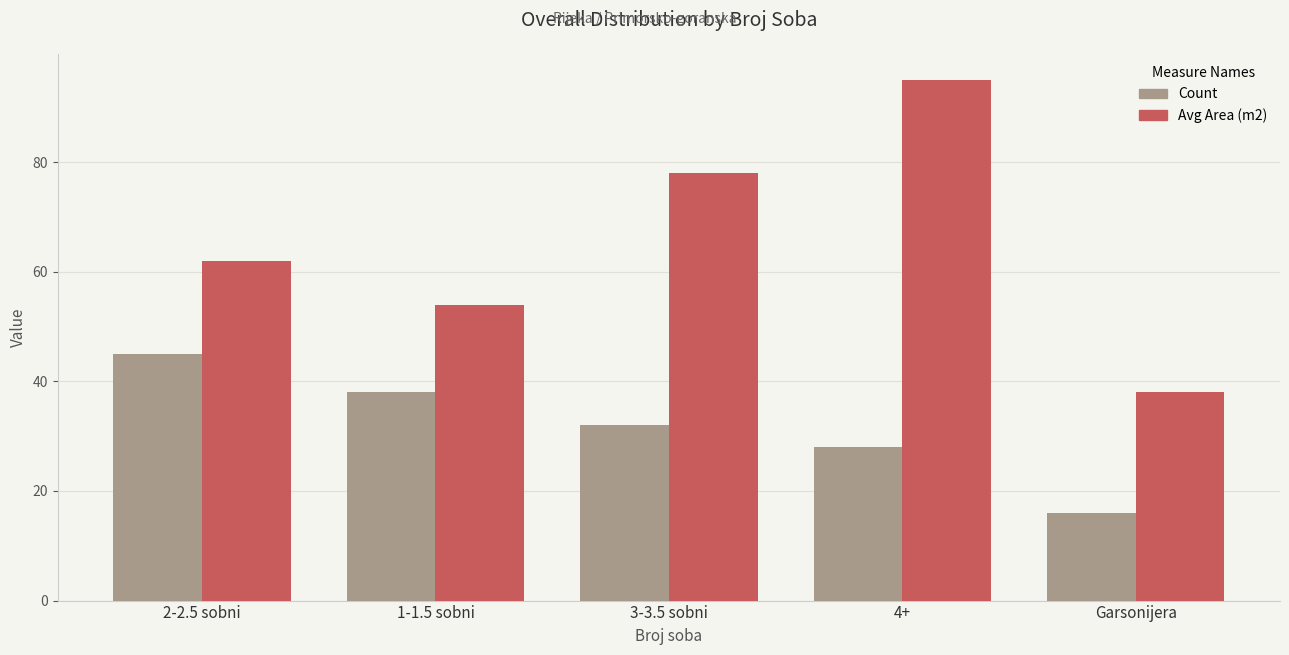

How many groups of bars are there?

5